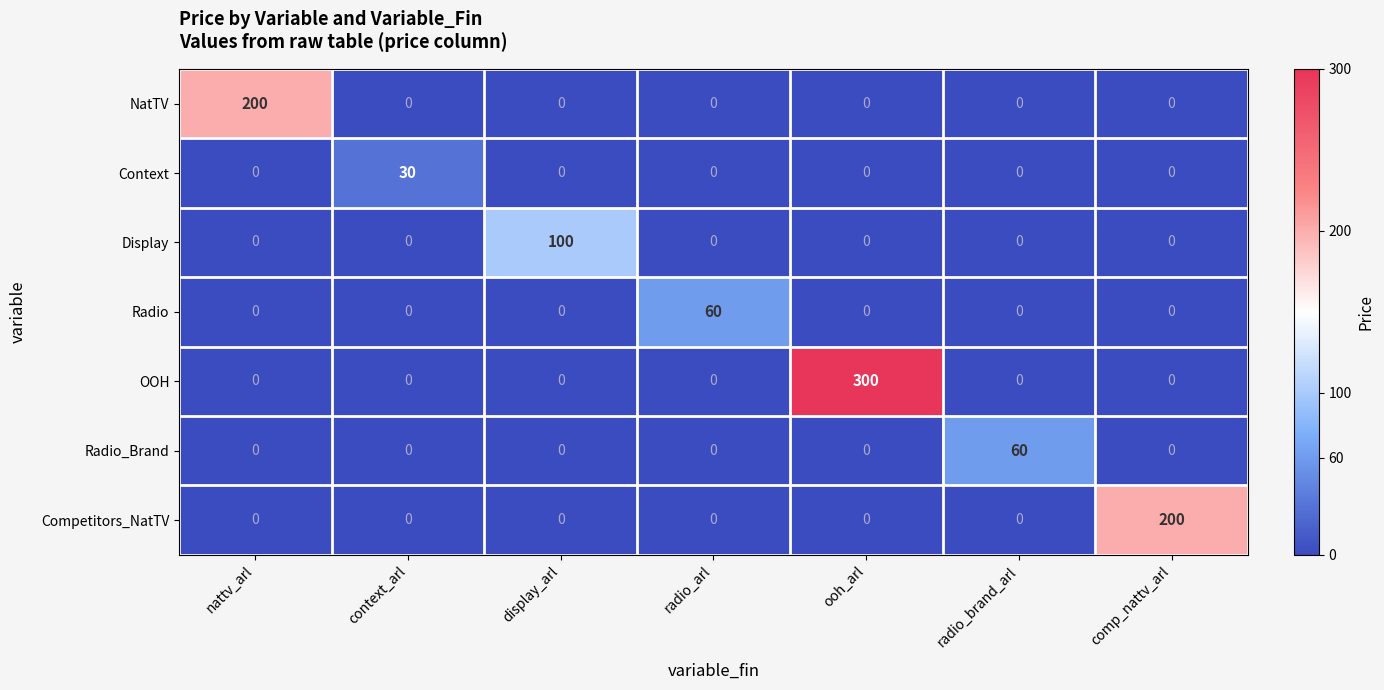

Between radio_arl and comp_nattv_arl, which series saw the biggest shift?

Competitors_NatTV